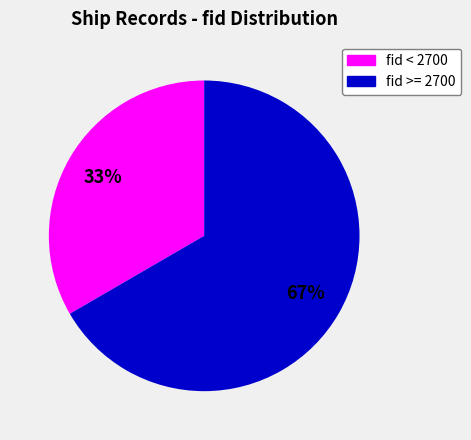

Is there any slice that represents more than half of the pie?

Yes